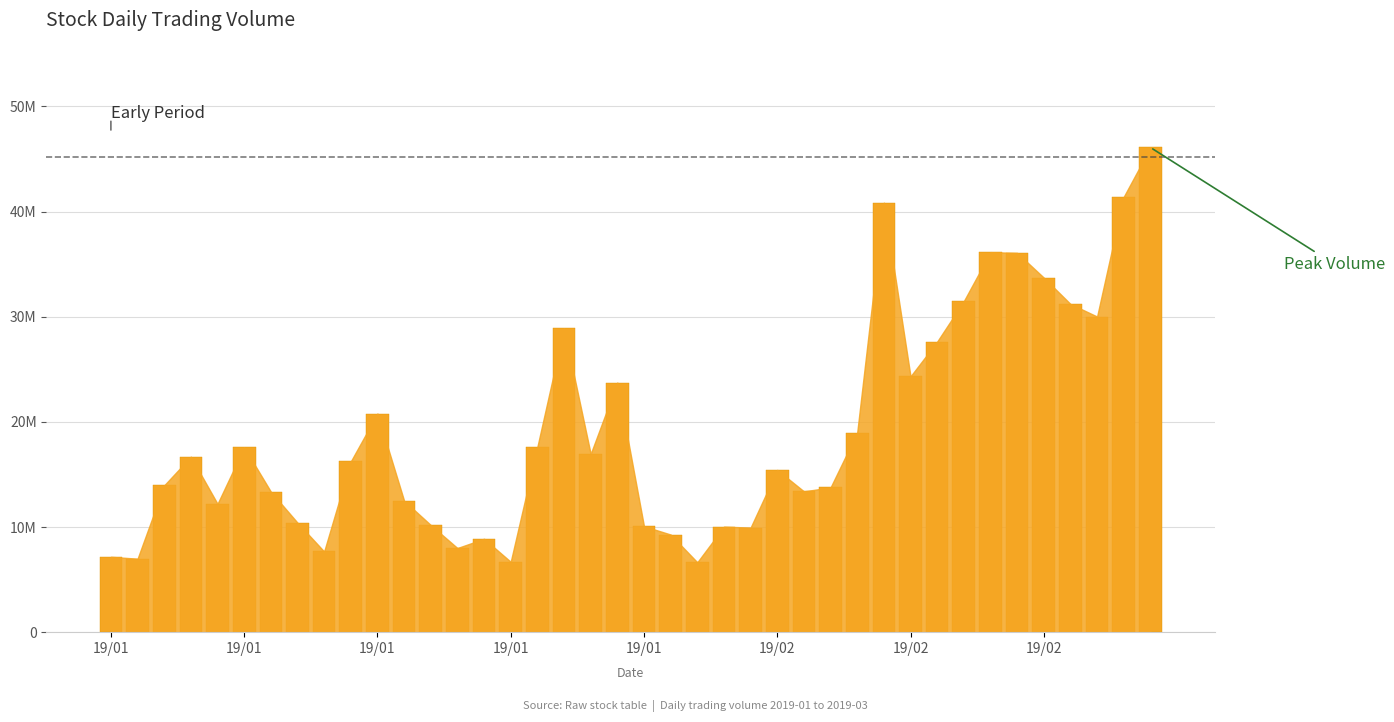

Reading left to right, extract all data points from this chart.

7165409	6985716	13966065	16687951	12204732	17581544	13363319	10413151	7671135	16237340	20792433	12500734	10189025	8001056	8883301	6691975	17622683	28890296	16949971	23736792	10076402	9285062	6644812	10034019	9944875	15431316	13390470	13764745	18984698	40842898	24325713	27631220	31480411	36135514	36068519	33715655	31209915	30015758	41402963	46093265